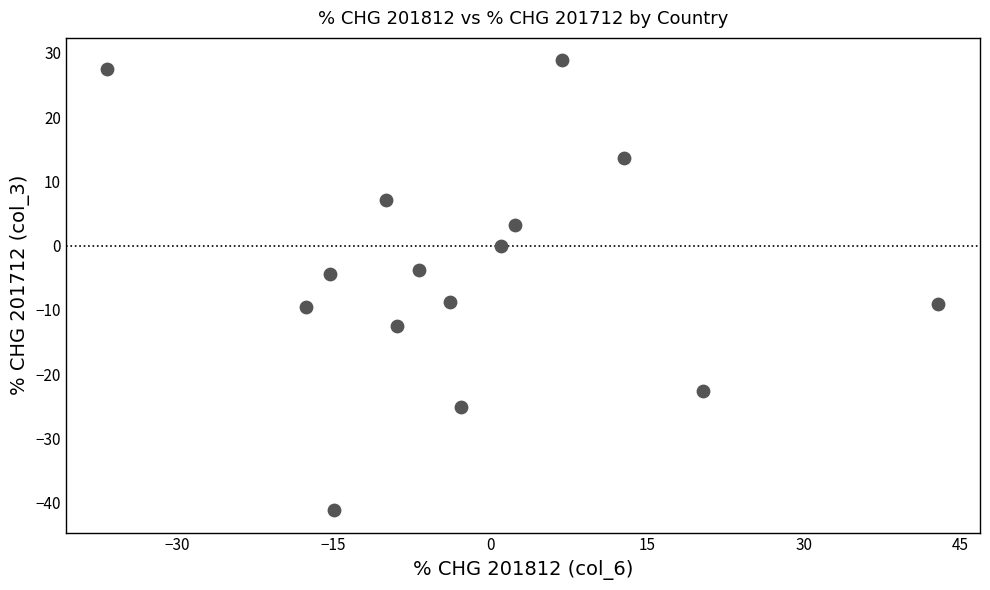

What is the range of X values (max minus min)?

79.5